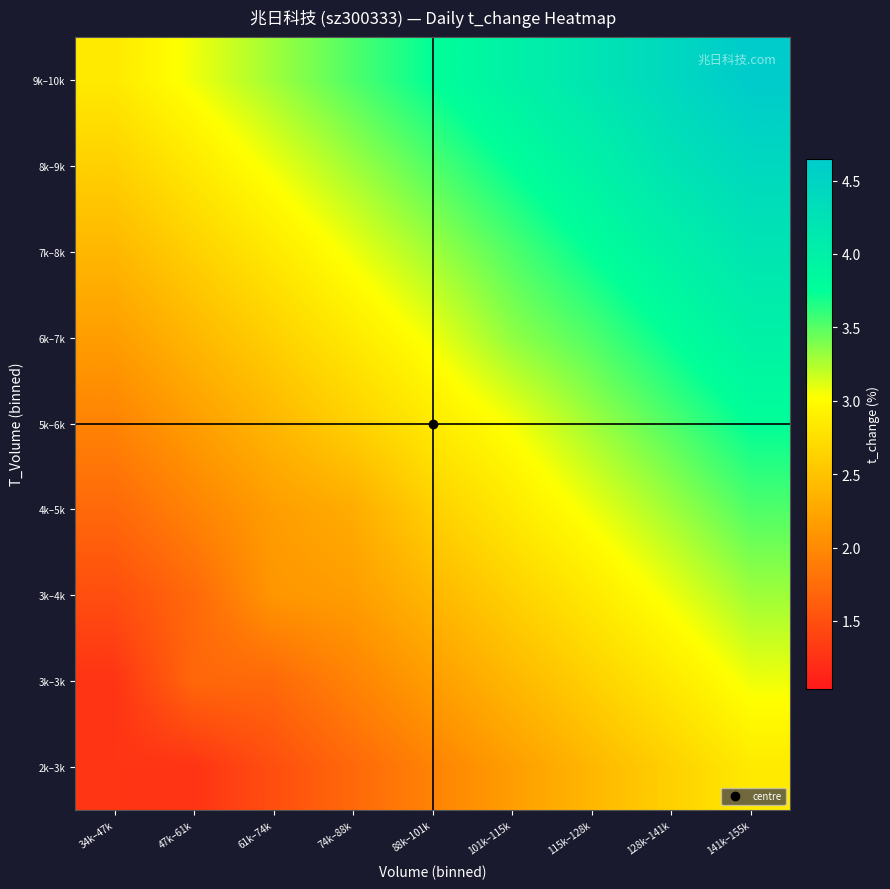

Reading left to right, what are all the values shown in this chart?

2k–3k: 34k–47k=1.3	47k–61k=1.3	61k–74k=1.5	74k–88k=1.7	88k–101k=1.9	101k–115k=2.2	115k–128k=2.4	128k–141k=2.6	141k–155k=2.8
3k–3k: 34k–47k=1.3	47k–61k=1.7	61k–74k=1.7	74k–88k=1.9	88k–101k=2.2	101k–115k=2.4	115k–128k=2.6	128k–141k=2.8	141k–155k=3.1
3k–4k: 34k–47k=1.5	47k–61k=1.7	61k–74k=2.1	74k–88k=2.2	88k–101k=2.4	101k–115k=2.6	115k–128k=2.8	128k–141k=3.1	141k–155k=3.3
4k–5k: 34k–47k=1.7	47k–61k=1.9	61k–74k=2.2	74k–88k=2.3	88k–101k=2.6	101k–115k=2.8	115k–128k=3.1	128k–141k=3.3	141k–155k=3.5
5k–6k: 34k–47k=1.9	47k–61k=2.2	61k–74k=2.4	74k–88k=2.6	88k–101k=2.8	101k–115k=3.0	115k–128k=3.3	128k–141k=3.5	141k–155k=3.7
6k–7k: 34k–47k=2.2	47k–61k=2.4	61k–74k=2.6	74k–88k=2.8	88k–101k=3.1	101k–115k=3.3	115k–128k=3.5	128k–141k=3.7	141k–155k=4.0
7k–8k: 34k–47k=2.4	47k–61k=2.6	61k–74k=2.8	74k–88k=3.1	88k–101k=3.3	101k–115k=3.5	115k–128k=3.7	128k–141k=4.0	141k–155k=4.2
8k–9k: 34k–47k=2.6	47k–61k=2.8	61k–74k=3.1	74k–88k=3.3	88k–101k=3.5	101k–115k=3.7	115k–128k=4.0	128k–141k=4.2	141k–155k=4.4
9k–10k: 34k–47k=2.8	47k–61k=3.1	61k–74k=3.3	74k–88k=3.5	88k–101k=3.7	101k–115k=4.0	115k–128k=4.2	128k–141k=4.4	141k–155k=4.7